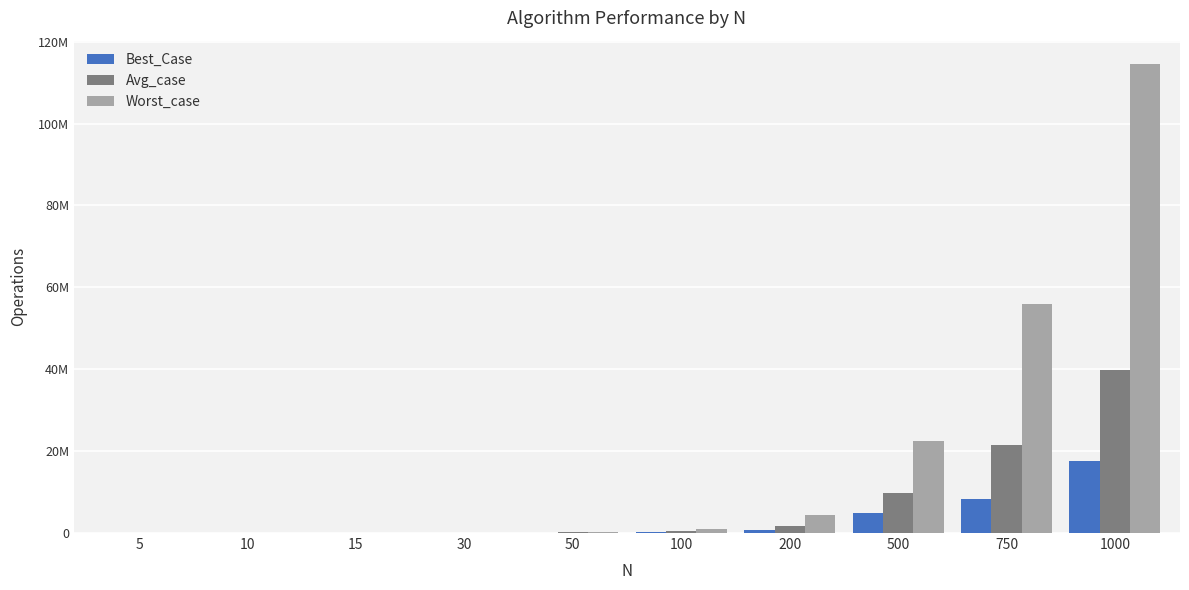

What are all the series names shown in the legend?

Best_Case, Avg_case, Worst_case